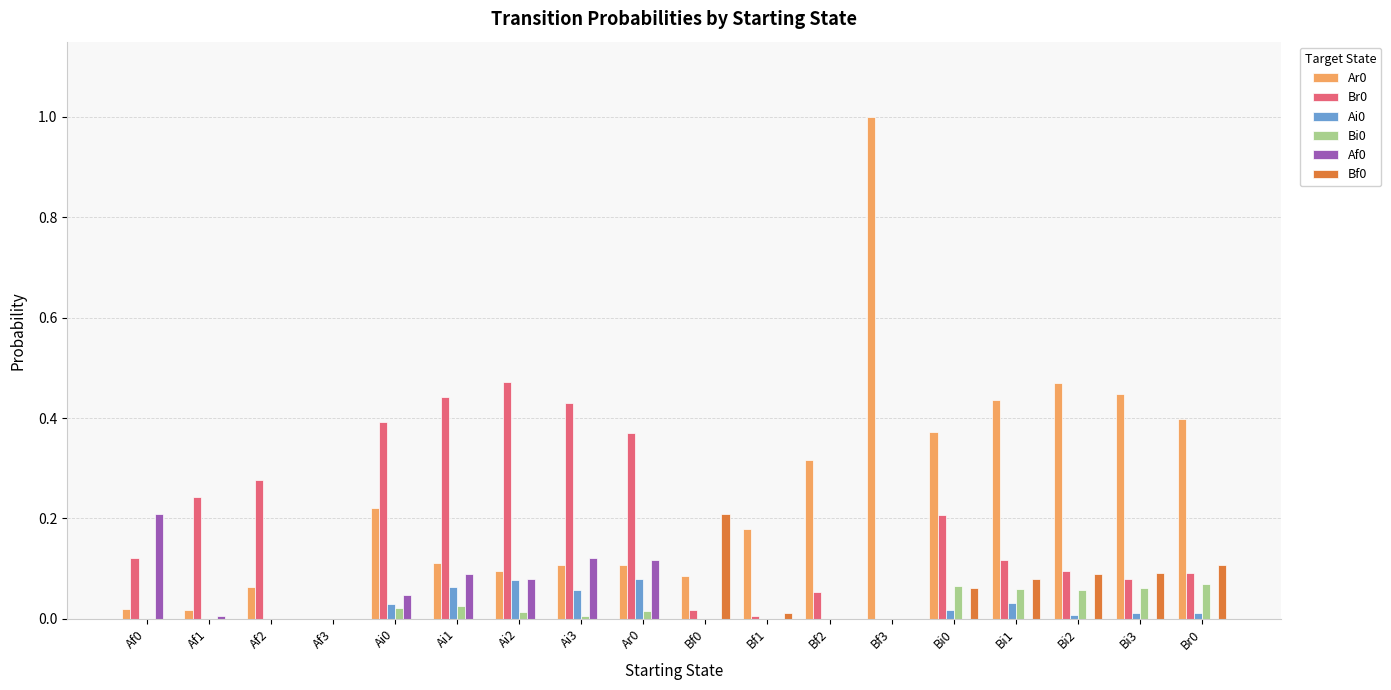

What is the sum of all Bf0 values?

0.6